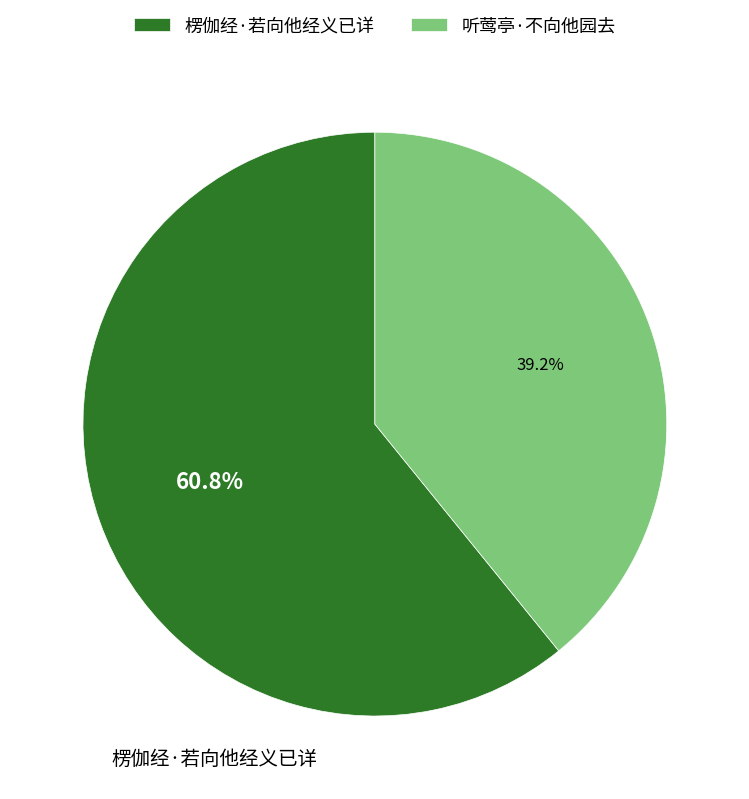

What percentage do 听莺亭·不向他园去 and 楞伽经·若向他经义已详 together represent?

100.0%